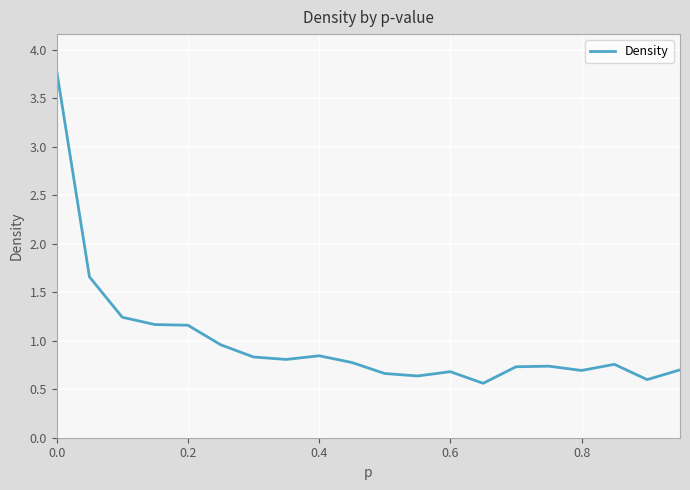

What is the difference between the second highest and minimum values?

1.1